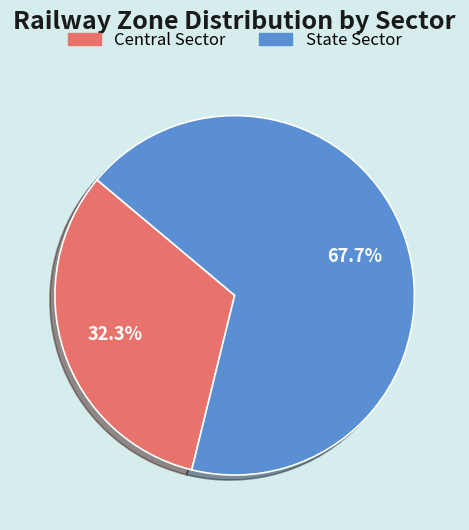

What percentage do Central Sector and State Sector together represent?

100.0%